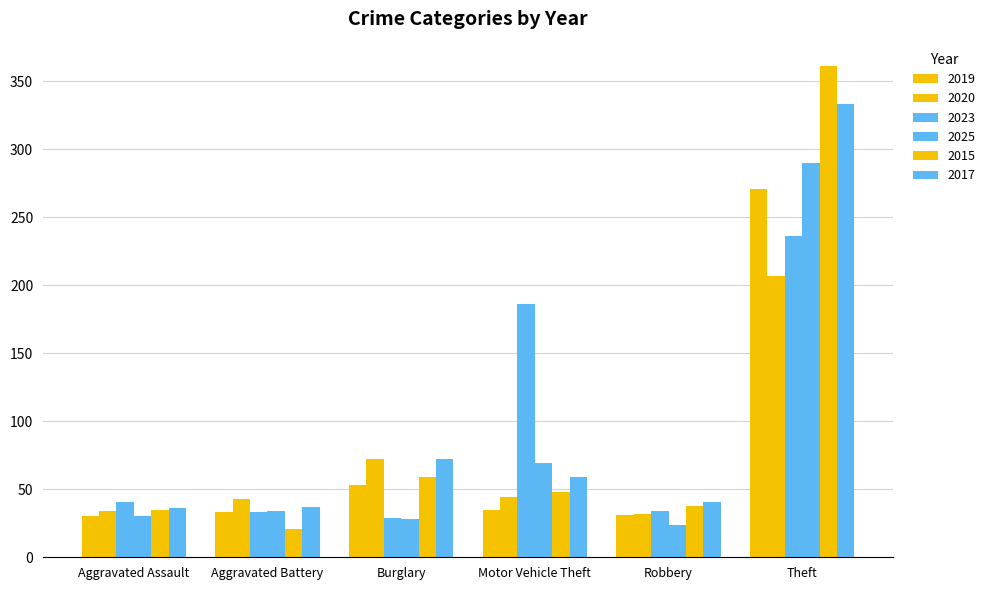

How many bars are there in total?

36